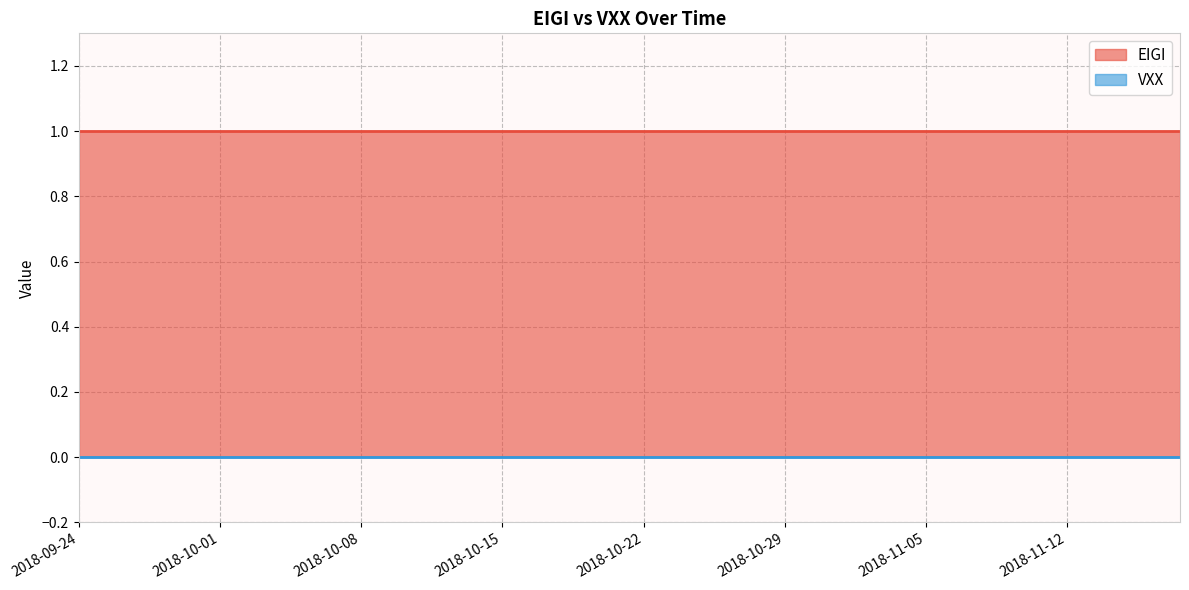

Is the value of EIGI at 2018-11-13 greater than the value of VXX at 2018-10-25?

Yes